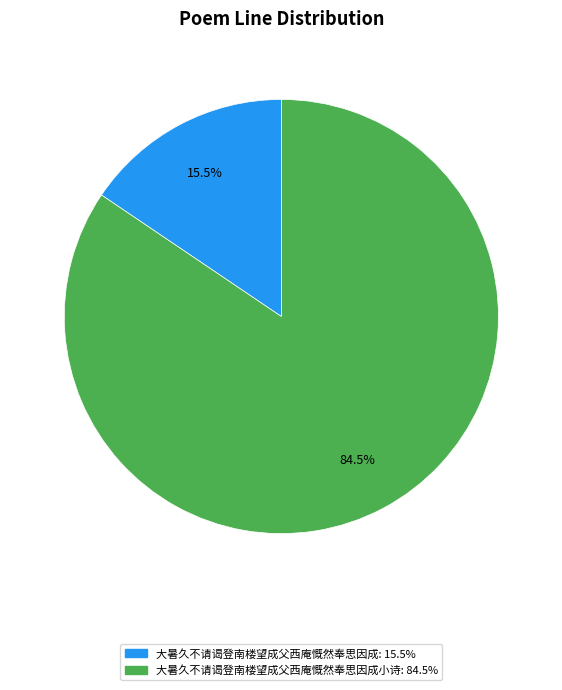

Does any single category account for the majority?

Yes